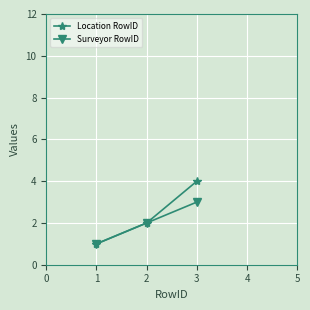

How many data points does each series have?

3